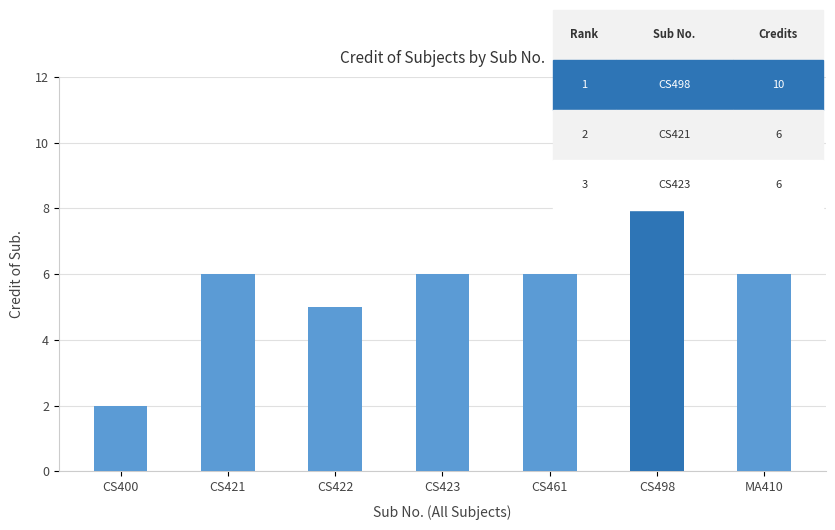

What value does the data have at CS498?

10